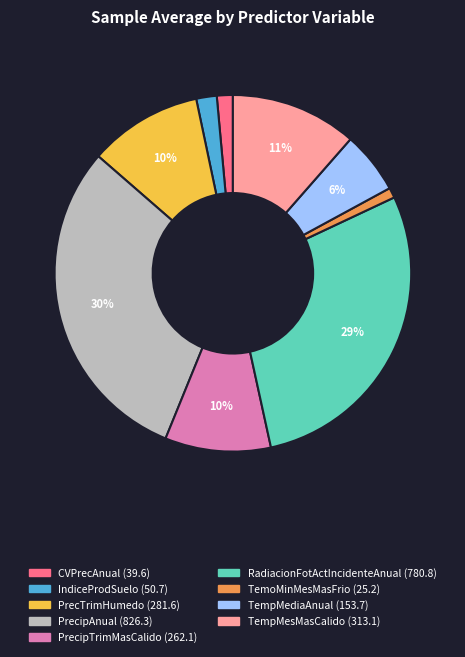

Is there a majority slice in this chart?

No